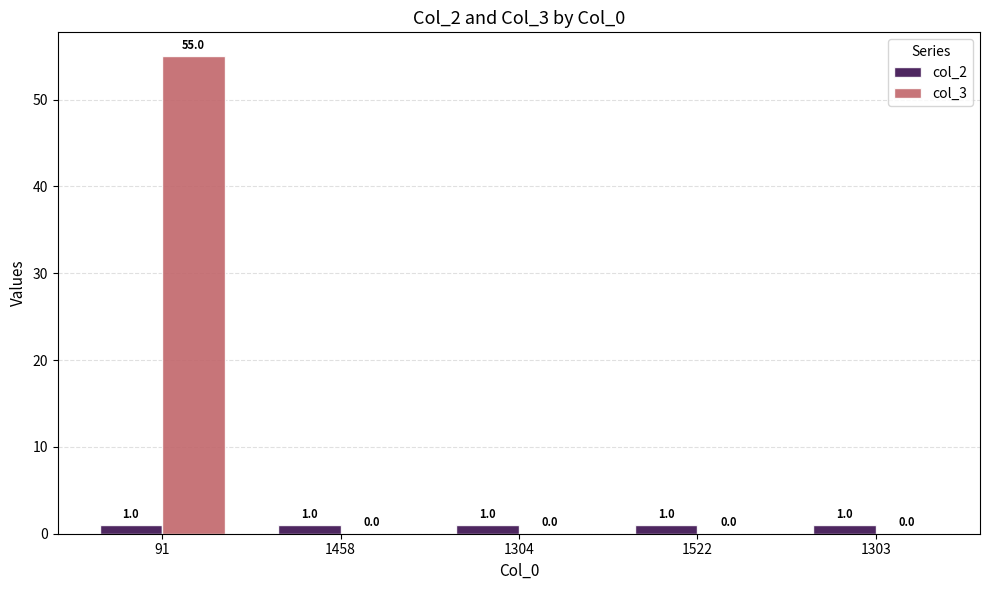

Is it true that col_3 equals 12 at 91?

False